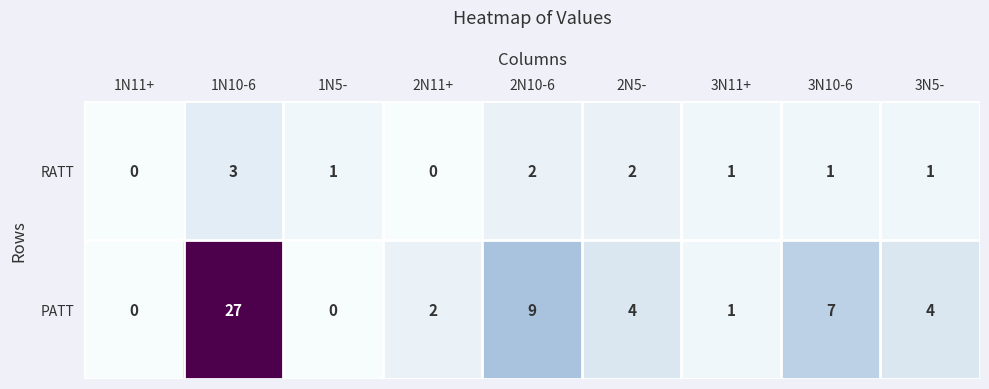

At how many categories does at least one series exceed 21?

1